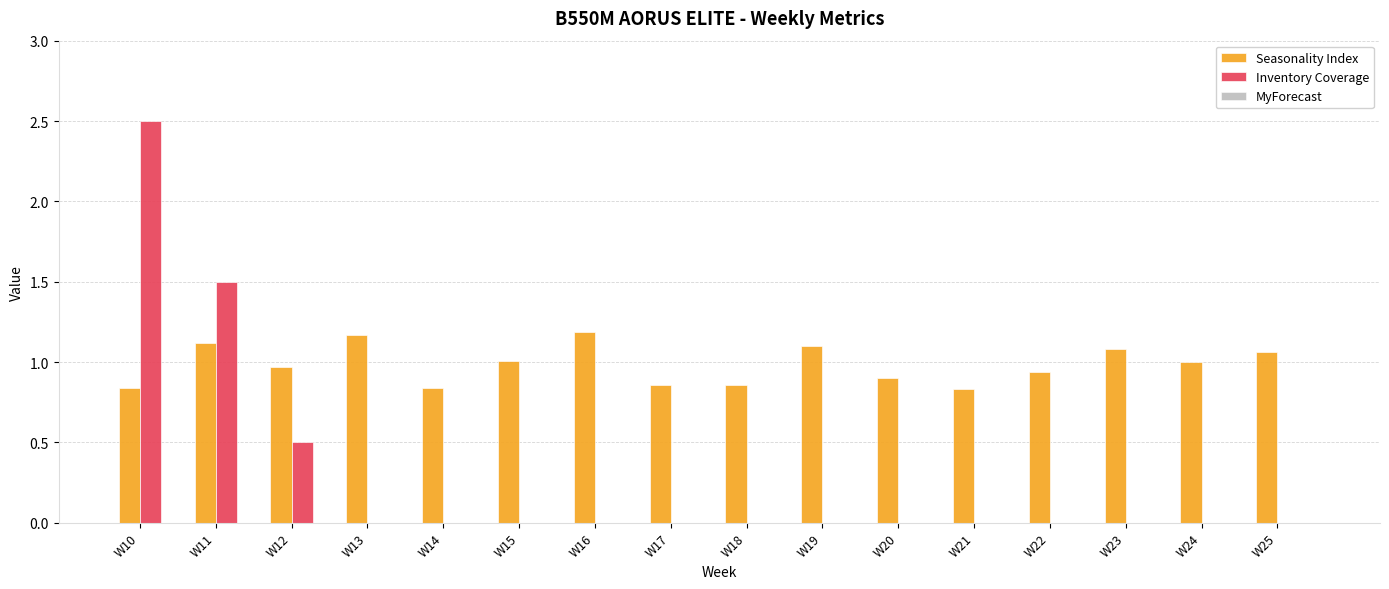

How many groups of bars are there?

16